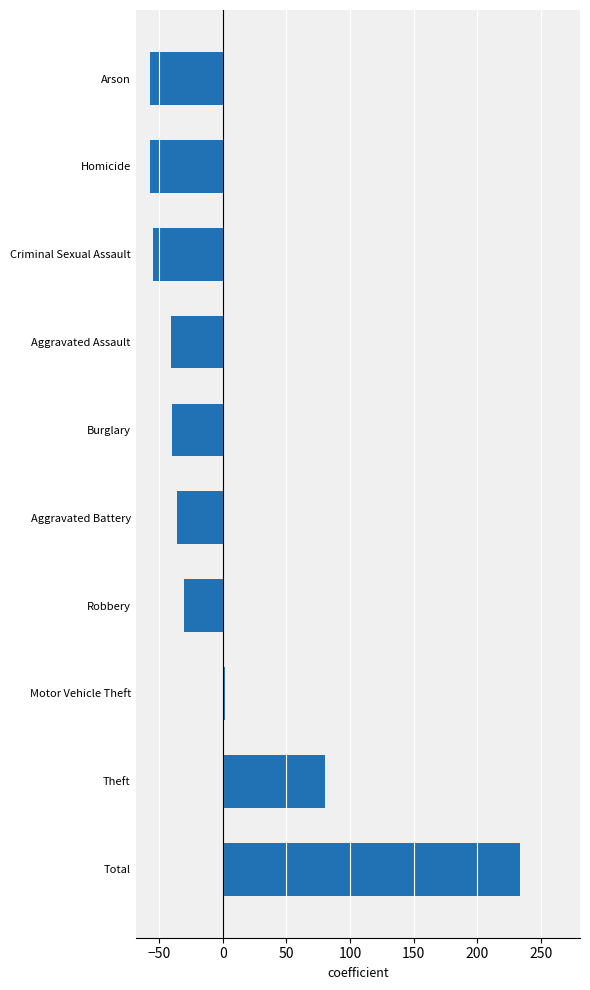

Between Criminal Sexual Assault and Theft, which is larger?

Theft